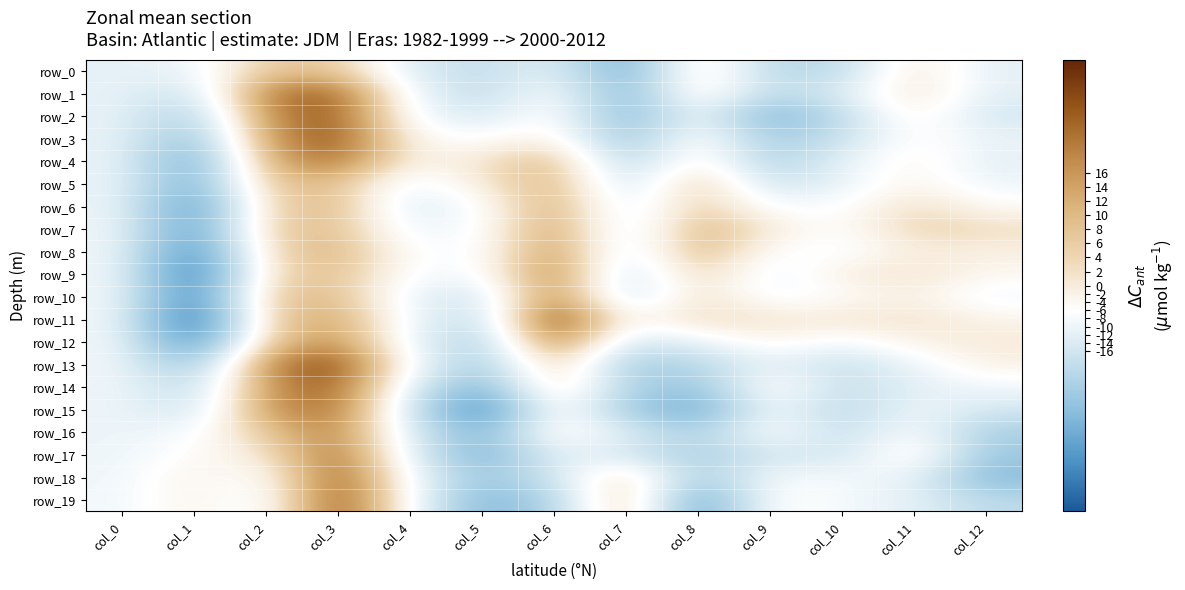

Rank the series at col_4 from lowest to highest value.

row_15, row_6, row_0, row_16, row_14, row_17, row_5, row_10, row_7, row_12, row_1, row_11, row_2, row_18, row_9, row_19, row_8, row_13, row_3, row_4